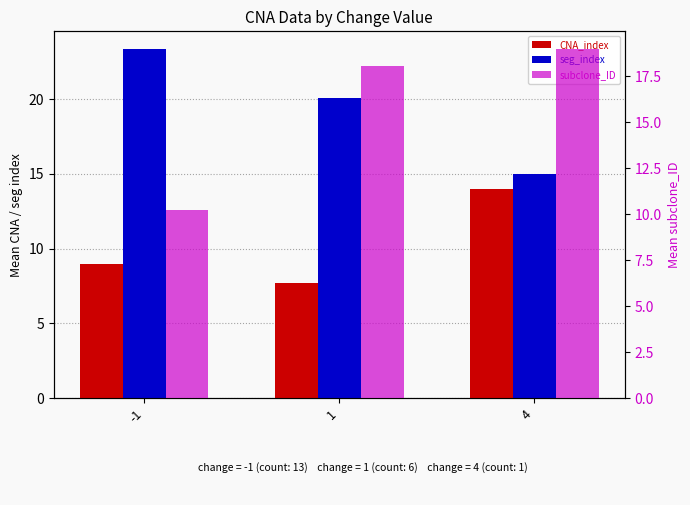

Is it true that subclone_ID equals 19.0 at 4?

True